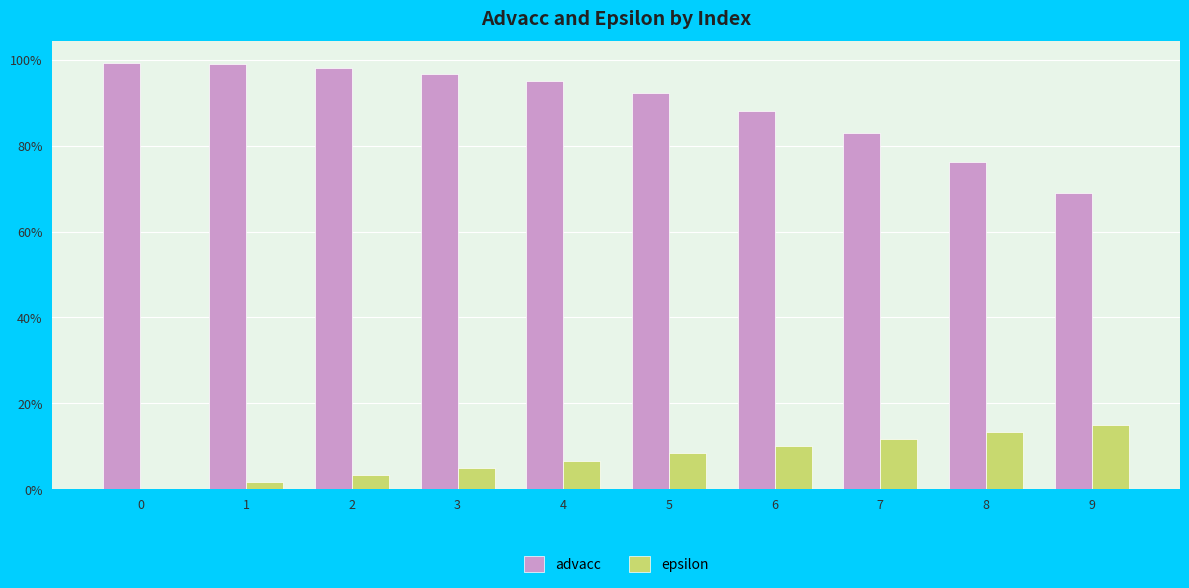

Does the chart contain stacked bars?

No